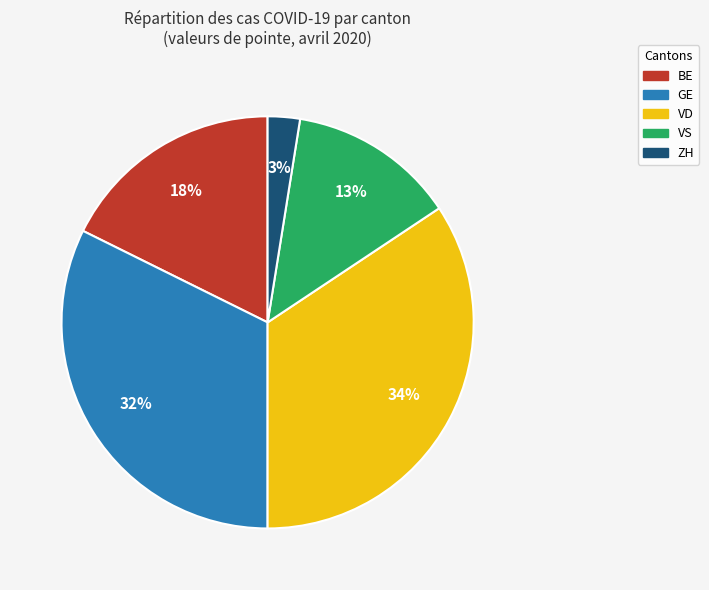

To the nearest percent, what is the combined percentage of BE and VD?

52%